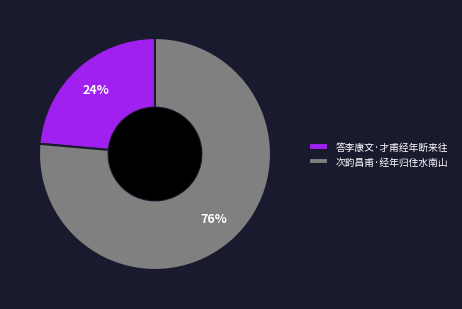

Which category has the biggest portion of the pie?

次韵昌甫·经年归住水南山